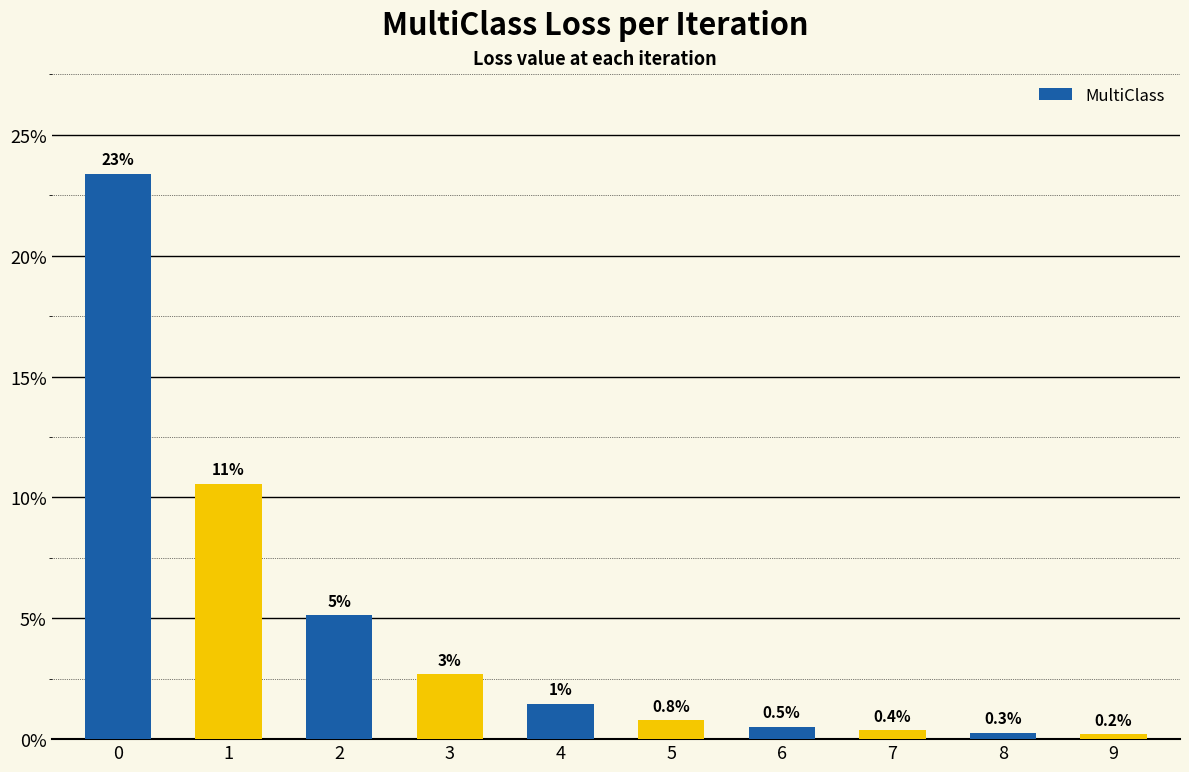

Rank the categories by value from highest to lowest.

0, 1, 2, 3, 4, 5, 6, 7, 8, 9